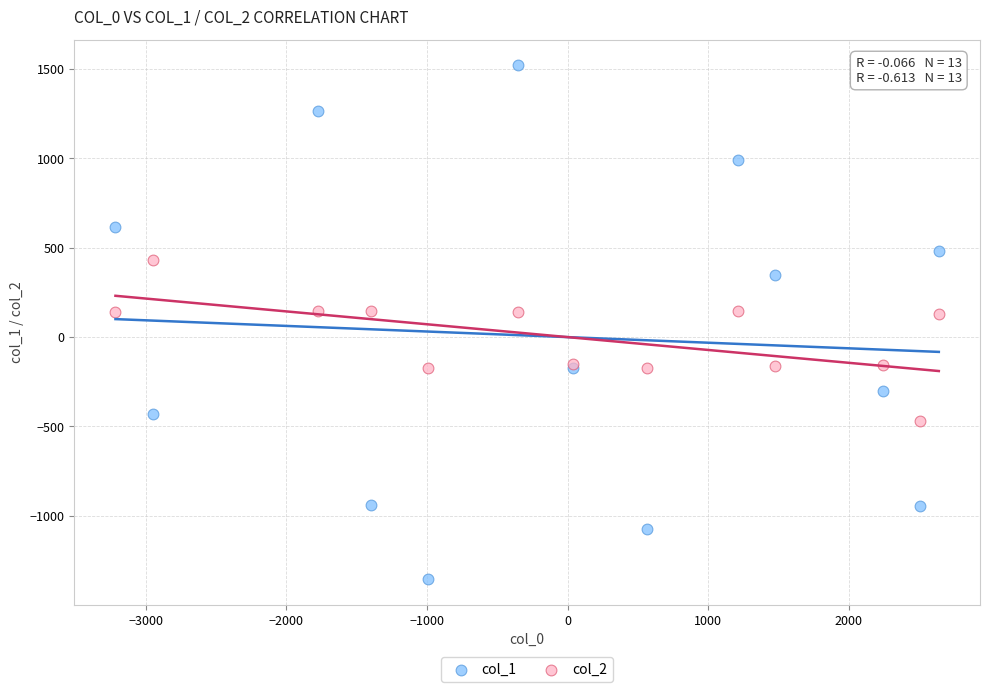

Which series reaches the minimum Y coordinate?

col_1